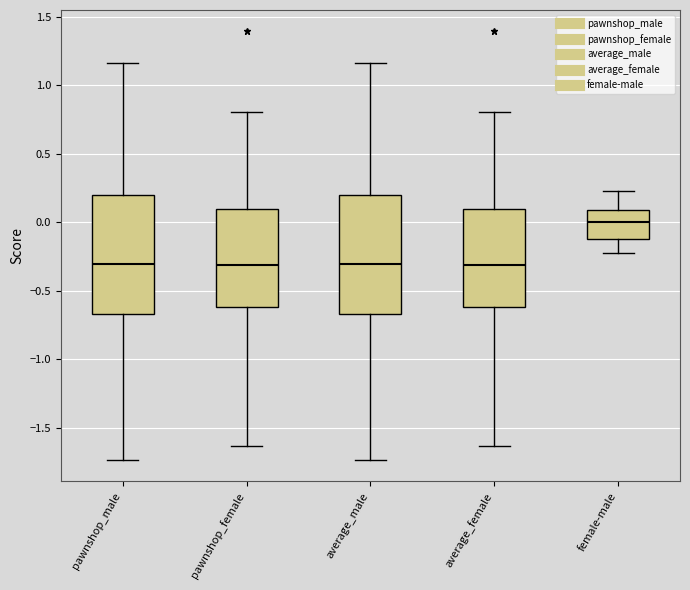

Reading left to right, read every box against the y-axis: the position of its median line, the range the box covers, and the ends of its whiskers. The values are not printed on the chart, so give them approximately, as read against the axis.

pawnshop_male: median -0.30, box -0.65 to 0.20, whiskers -1.75 to 1.15
pawnshop_female: median -0.30, box -0.60 to 0.10, whiskers -1.65 to 0.80
average_male: median -0.30, box -0.65 to 0.20, whiskers -1.75 to 1.15
average_female: median -0.30, box -0.60 to 0.10, whiskers -1.65 to 0.80
female-male: median 0.00, box -0.10 to 0.10, whiskers -0.20 to 0.25